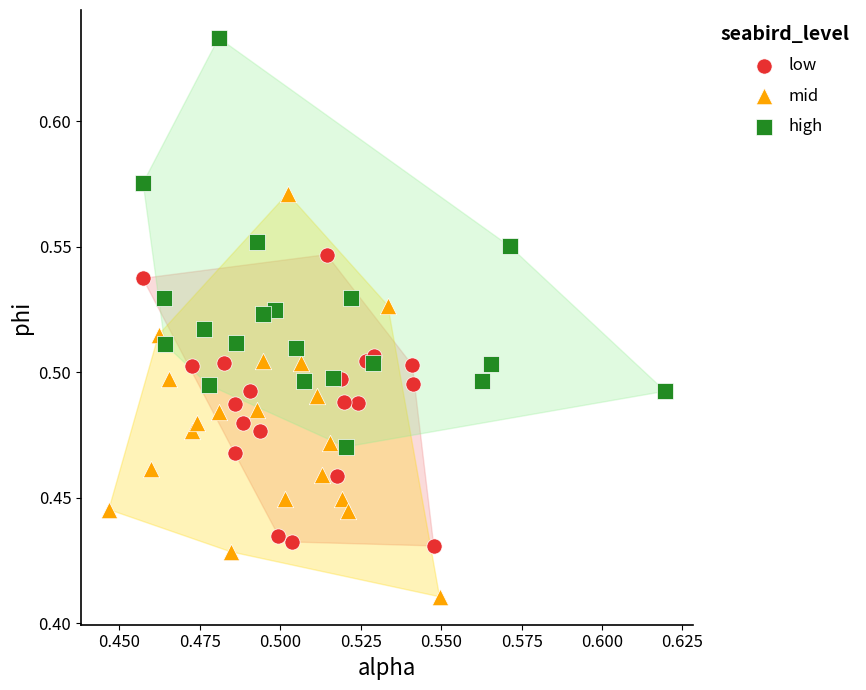

Which series reaches the maximum Y coordinate?

high